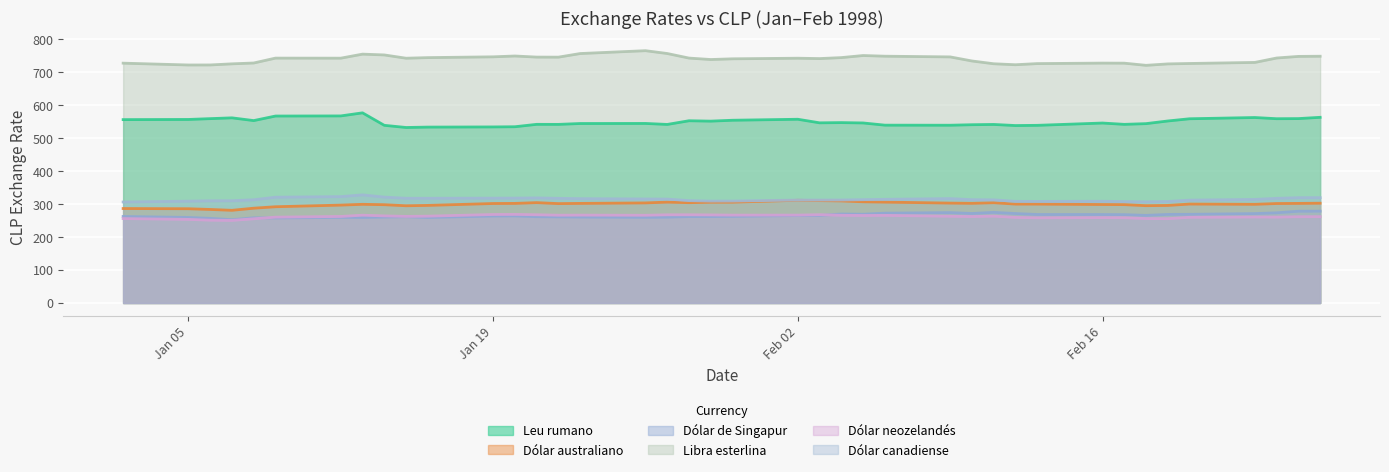

What is the difference between the maximum and minimum values in the Dólar de Singapur series?

26.0